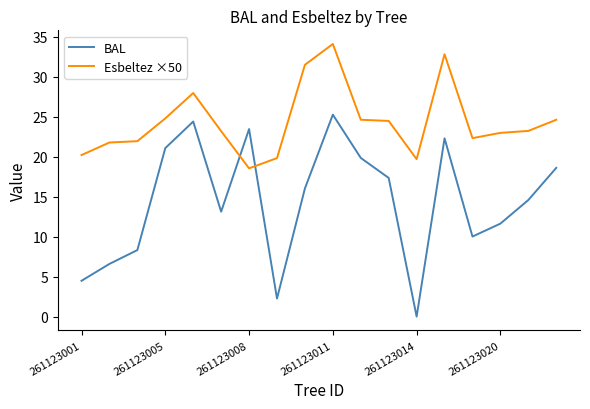

What are all the series names shown in the legend?

BAL, Esbeltez ×50